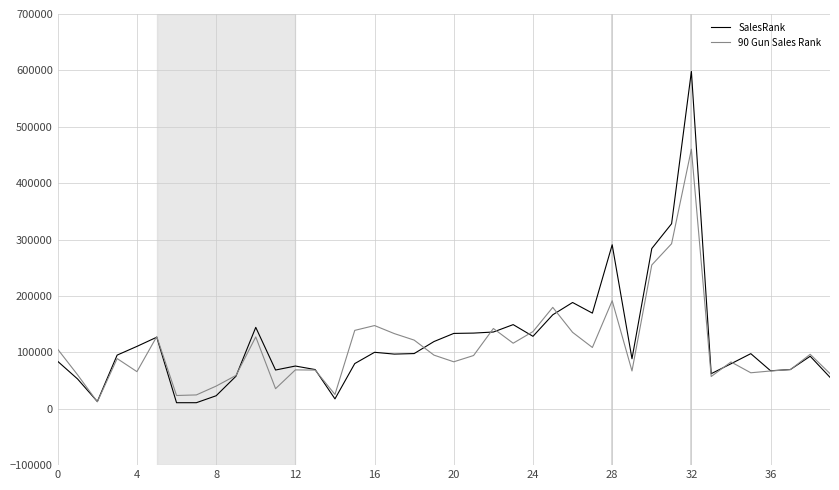

List the series in order of their peak value, highest first.

SalesRank, 90 Gun Sales Rank